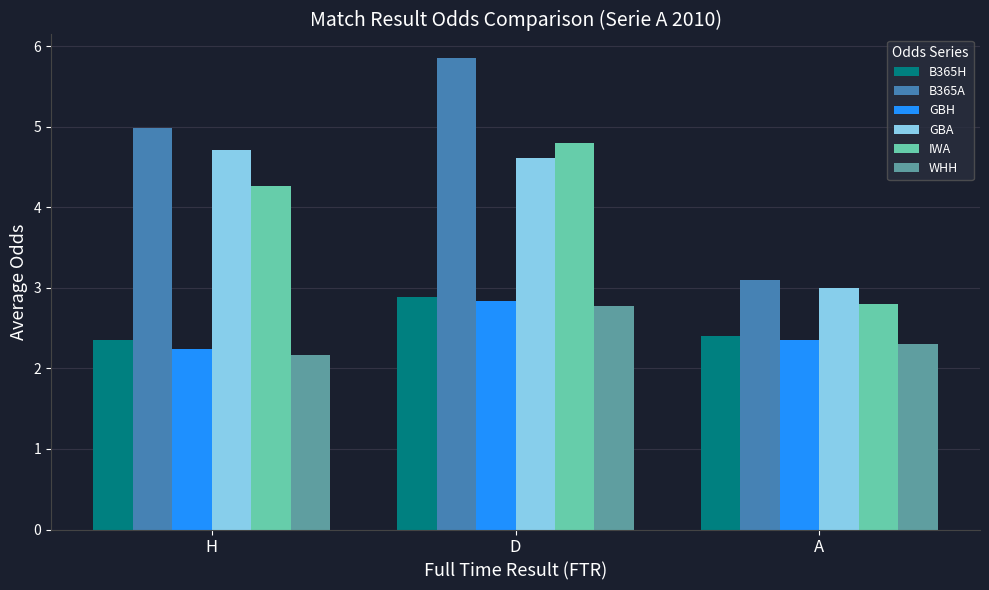

Which series has the widest spread of values?

B365A